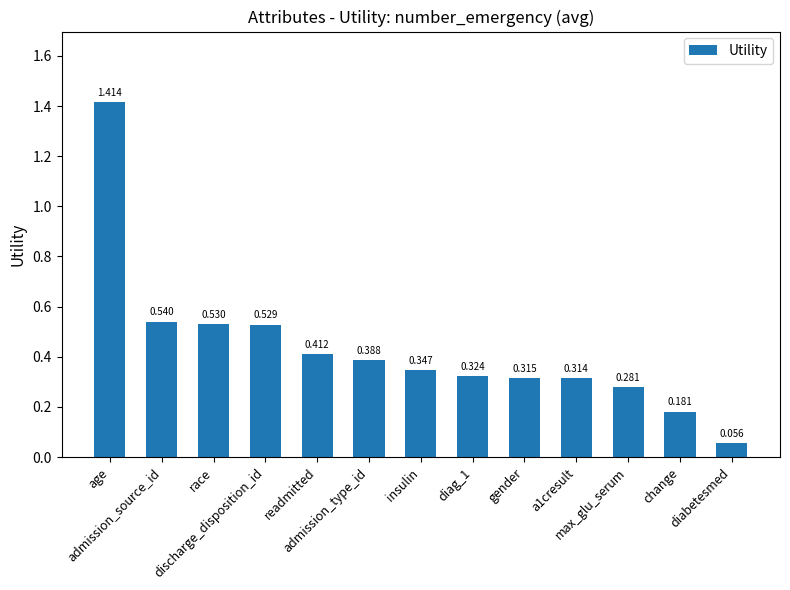

Does the chart contain any negative values?

No